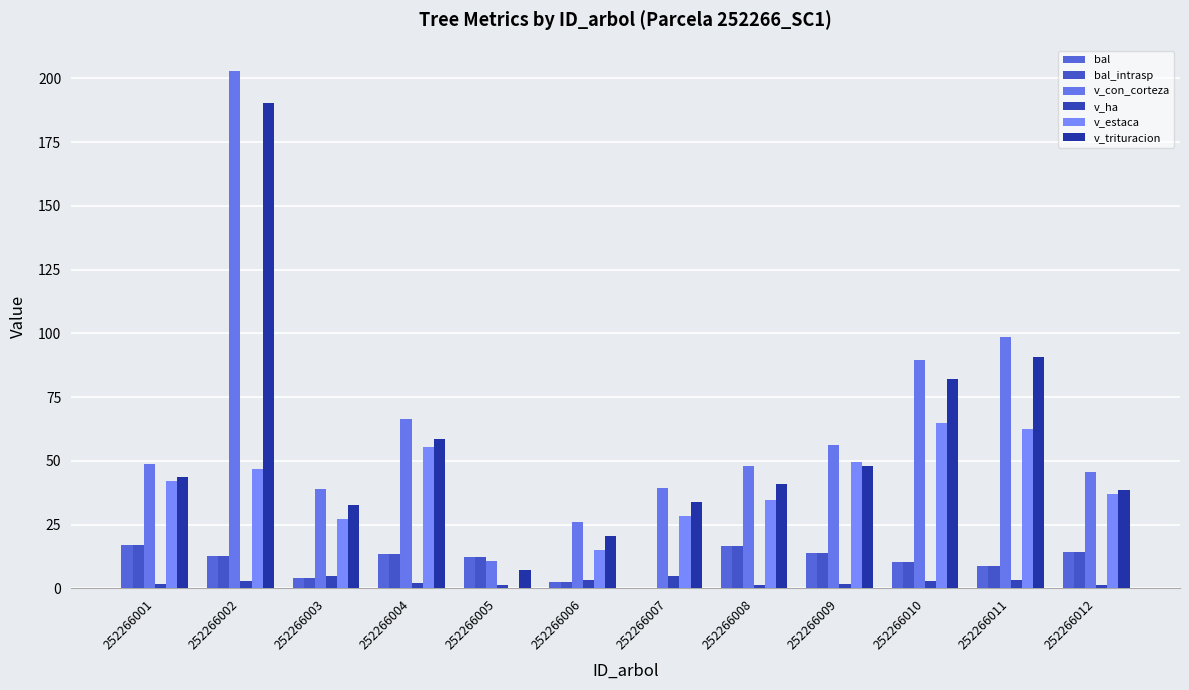

Reading left to right, transcribe all the data shown in this chart.

bal: 252266001=17.0	252266002=12.8	252266003=4.0	252266004=13.4	252266005=12.2	252266006=2.7	252266007=0.0	252266008=16.6	252266009=13.9	252266010=10.3	252266011=8.9	252266012=14.4
bal_intrasp: 252266001=17.0	252266002=12.8	252266003=4.0	252266004=13.4	252266005=12.2	252266006=2.7	252266007=0.0	252266008=16.6	252266009=13.9	252266010=10.3	252266011=8.9	252266012=14.4
v_con_corteza: 252266001=48.9	252266002=202.8	252266003=39.1	252266004=66.4	252266005=10.8	252266006=26.2	252266007=39.5	252266008=48.0	252266009=56.1	252266010=89.6	252266011=98.6	252266012=45.8
v_ha: 252266001=1.6	252266002=2.9	252266003=5.0	252266004=2.1	252266005=1.4	252266006=3.3	252266007=5.0	252266008=1.5	252266009=1.8	252266010=2.9	252266011=3.1	252266012=1.5
v_estaca: 252266001=42.3	252266002=46.7	252266003=27.2	252266004=55.4	252266005=0.0	252266006=15.2	252266007=28.5	252266008=34.7	252266009=49.4	252266010=64.7	252266011=62.5	252266012=36.9
v_trituracion: 252266001=43.7	252266002=190.2	252266003=32.5	252266004=58.5	252266005=7.2	252266006=20.8	252266007=33.9	252266008=41.1	252266009=48.1	252266010=81.9	252266011=90.6	252266012=38.6